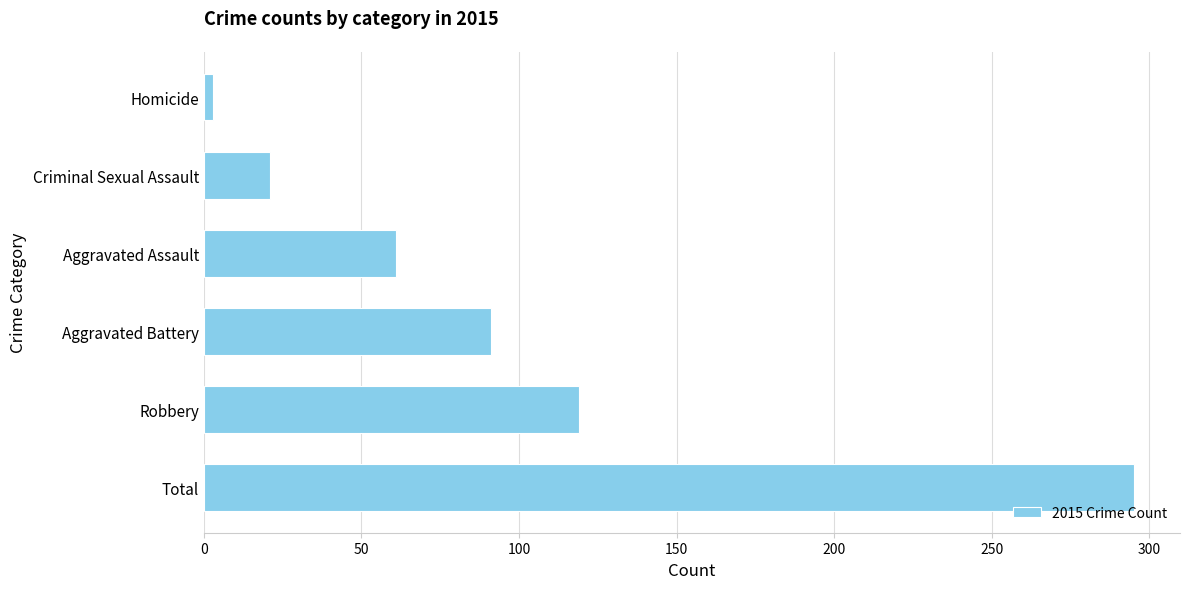

What is the difference between the values at Aggravated Battery and Total?

204